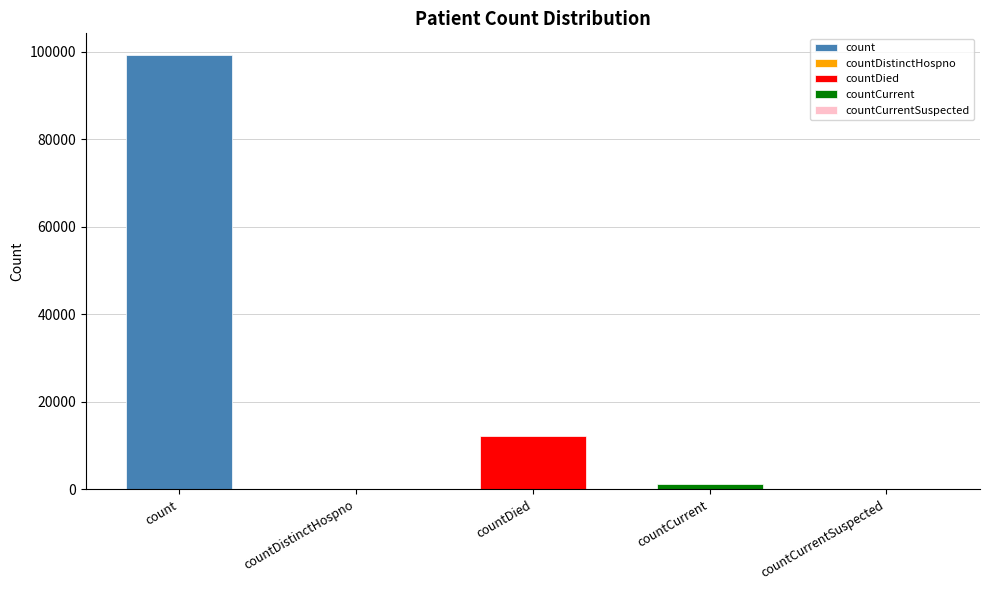

Reading left to right, what are all the values shown in this chart?

99207	0	12152	1108	0